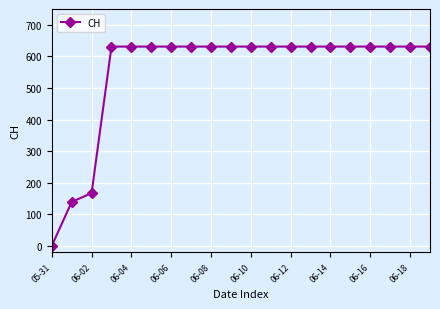

How many values are above zero?

19